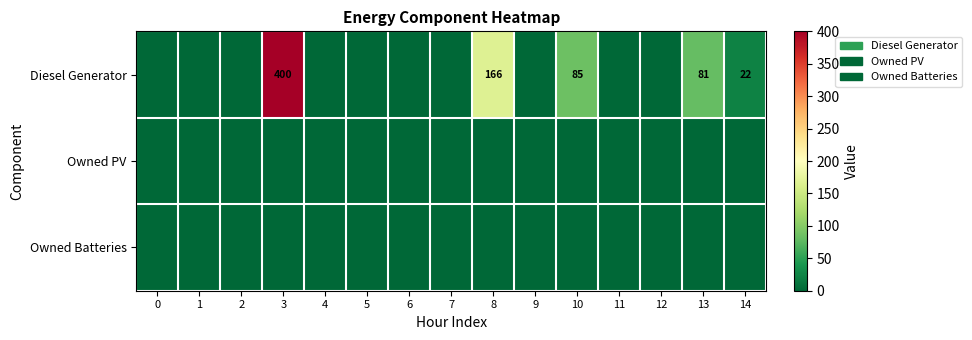

Count the number of categories in the chart.

15